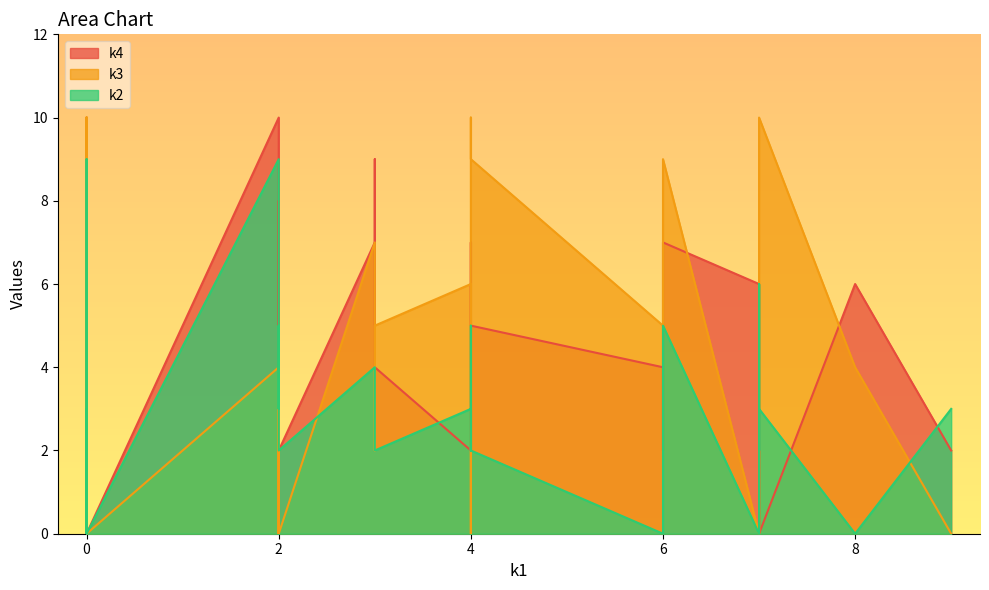

What is the average value of the k3 series?

4